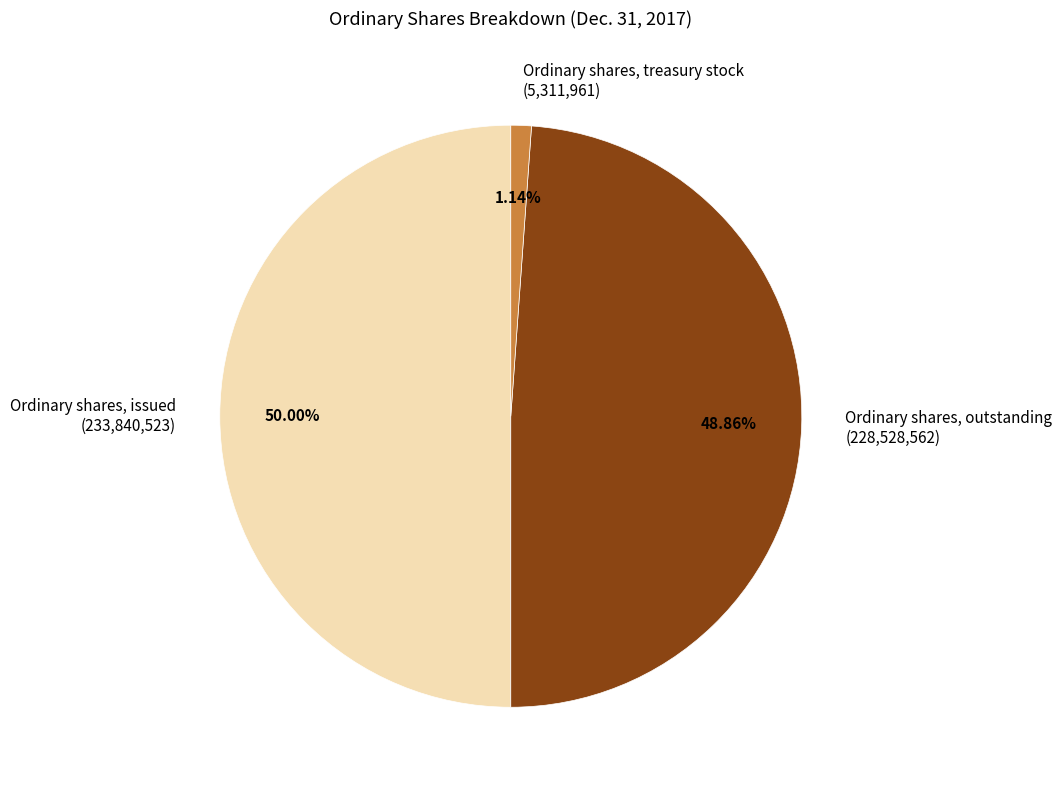

Count the number of slices in the pie.

3